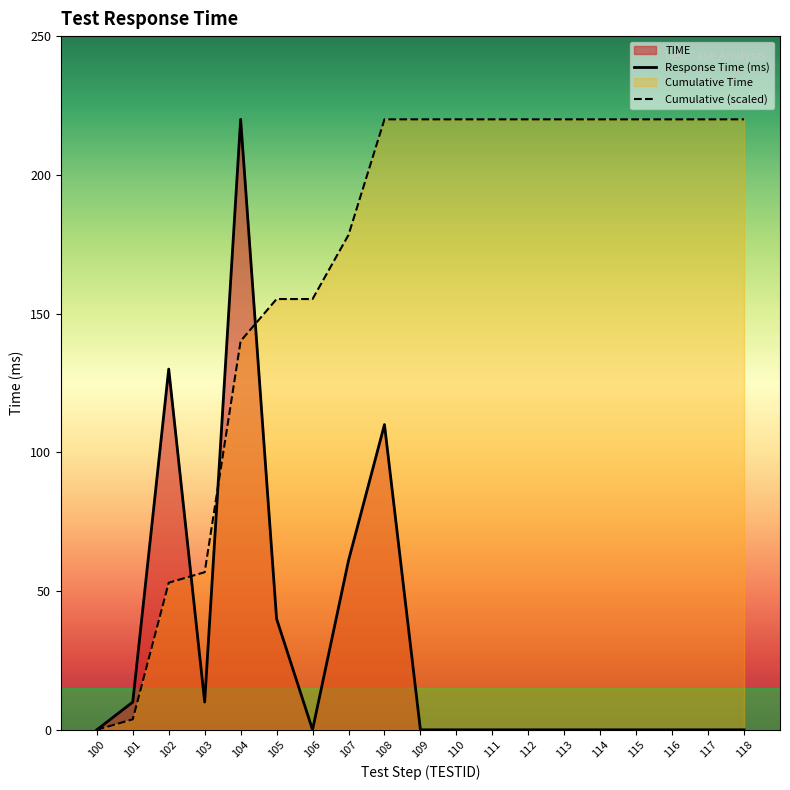

What is the spread (max minus min) of values at 115?

220.0